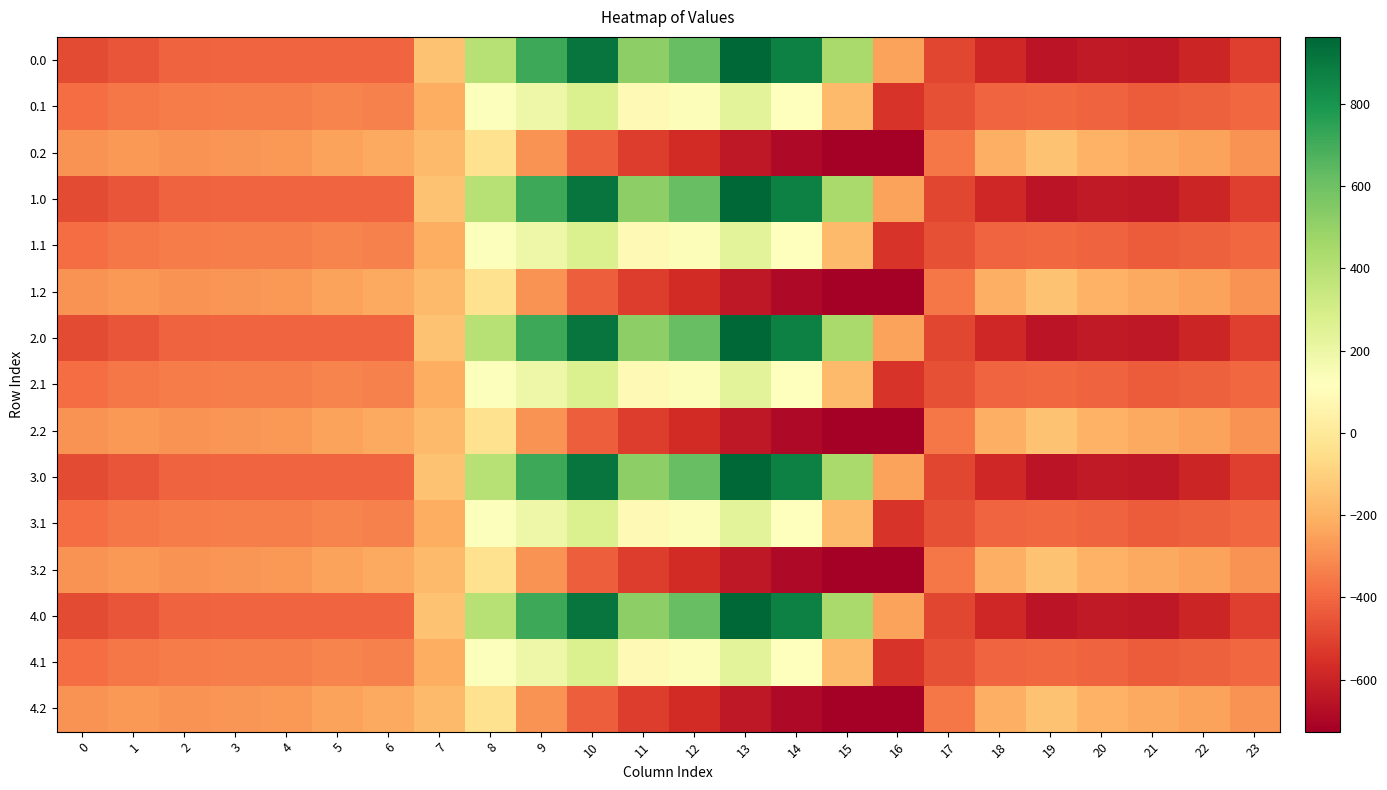

What is the total value across all series at 3?

-5140.1